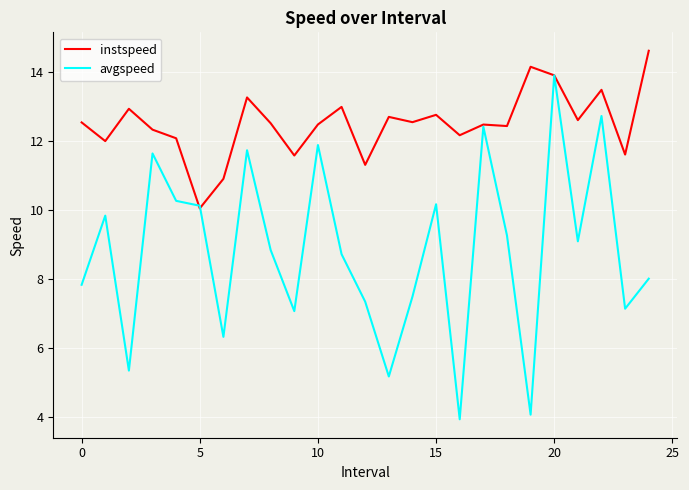

What is the greatest value displayed?

14.6